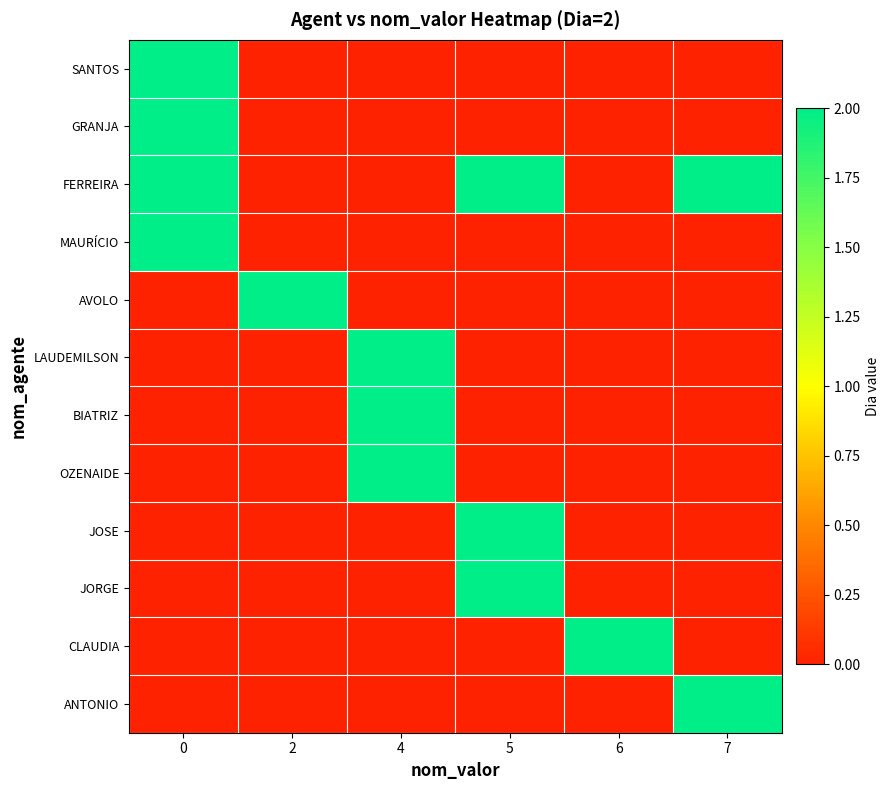

Which series has the largest total across all categories?

FERREIRA